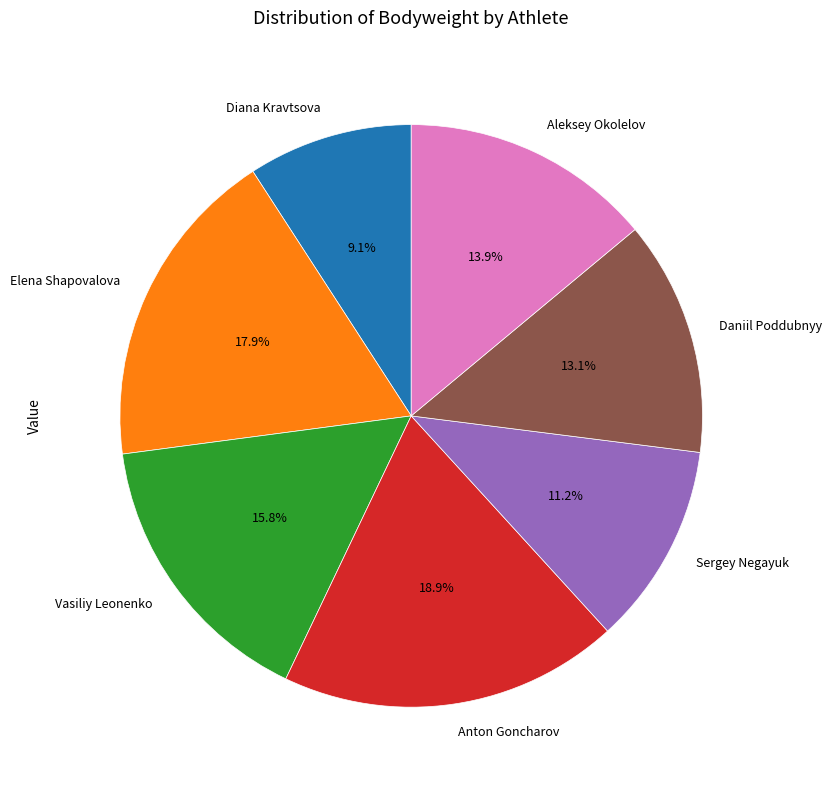

To the nearest percent, what is the average slice percentage?

14%